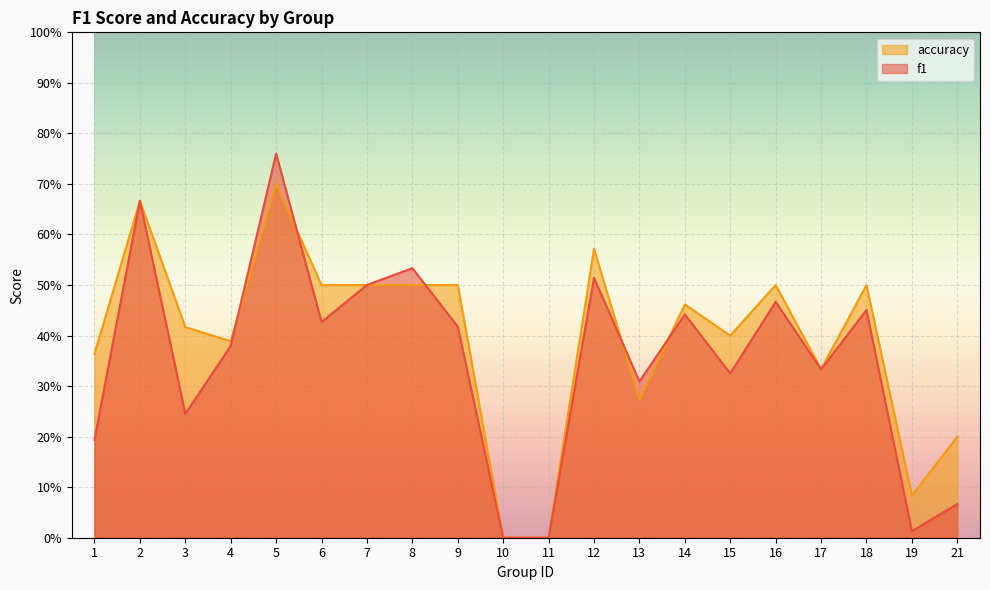

What are all the series names shown in the legend?

accuracy, f1